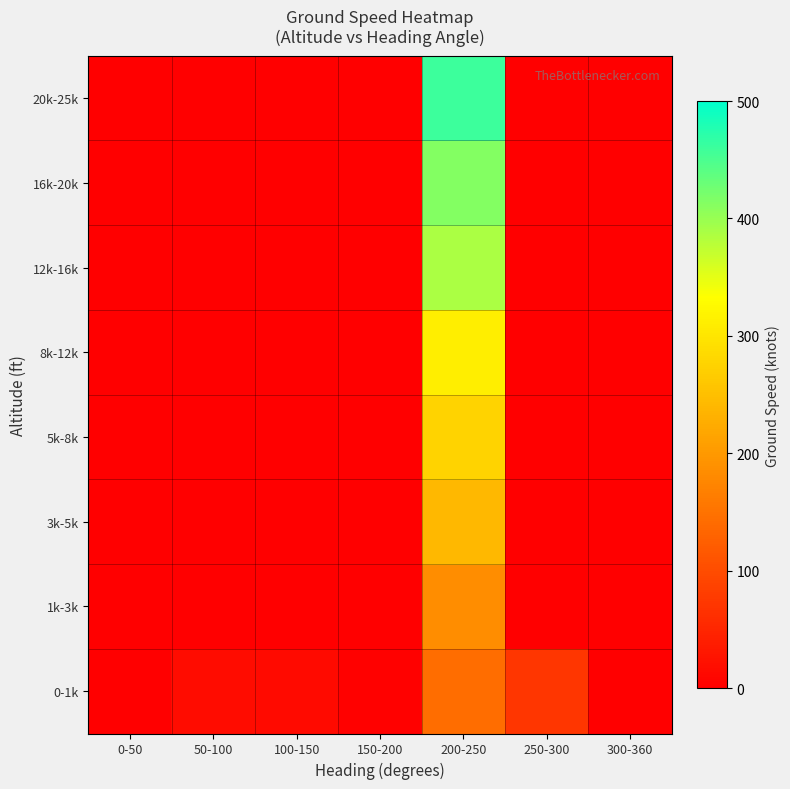

At how many categories does at least one series exceed 233?

1